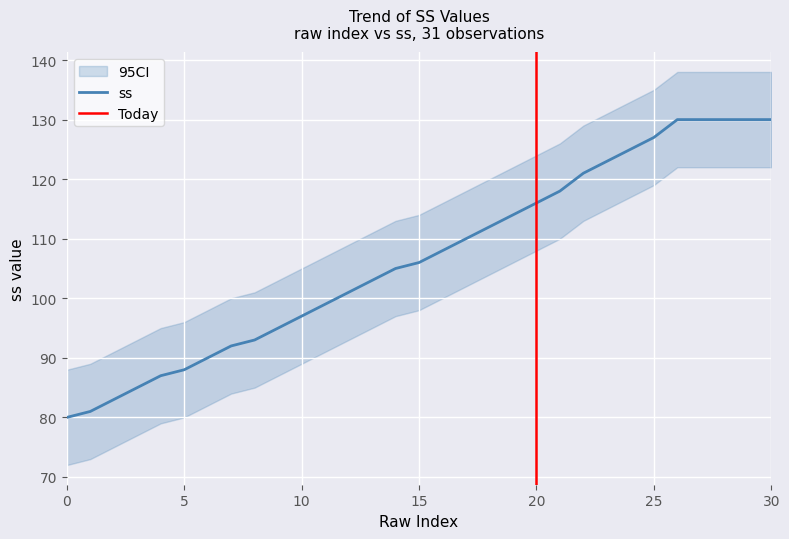

Which category has the highest value in the ss_lower series?

26